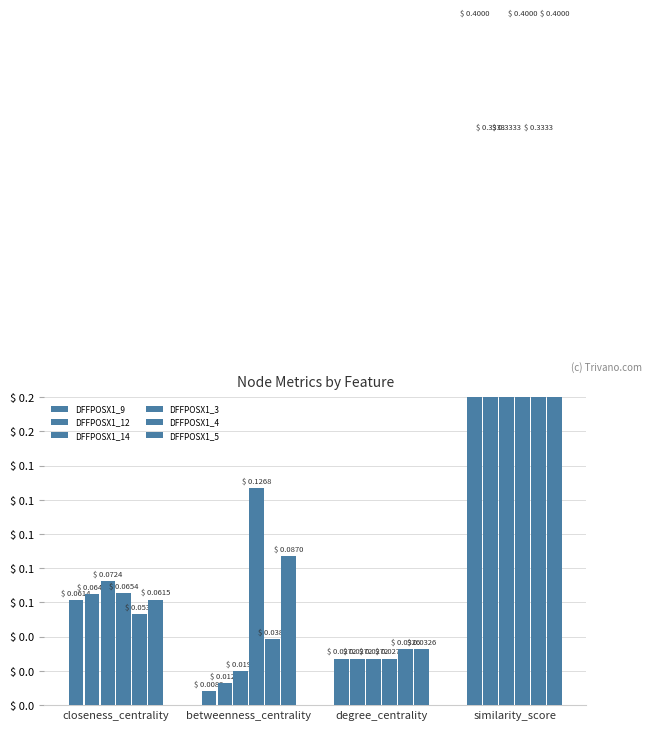

What is the label of the 3rd bar from the left?

degree_centrality